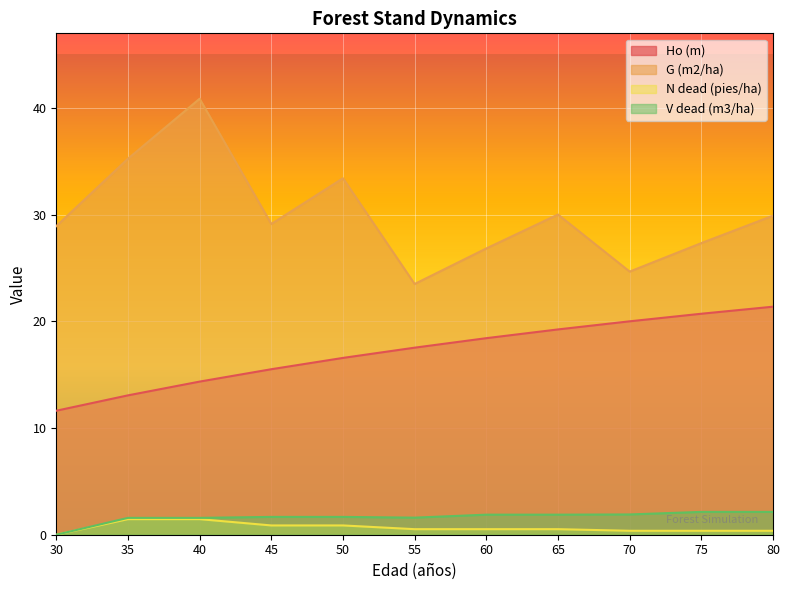

At which category is the sum across all series the highest?

40